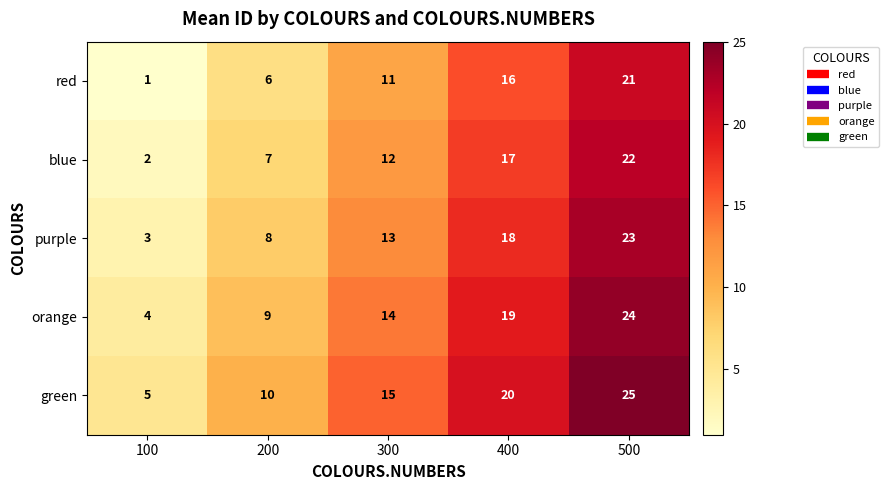

At 200, list the series in order from largest to smallest.

green, orange, purple, blue, red